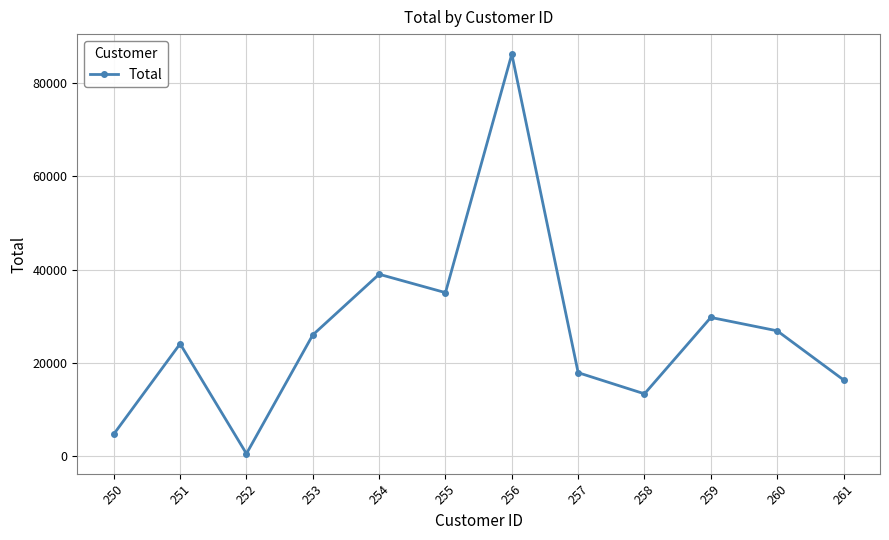

Is it true that the value at 253 is 26005.1?

True